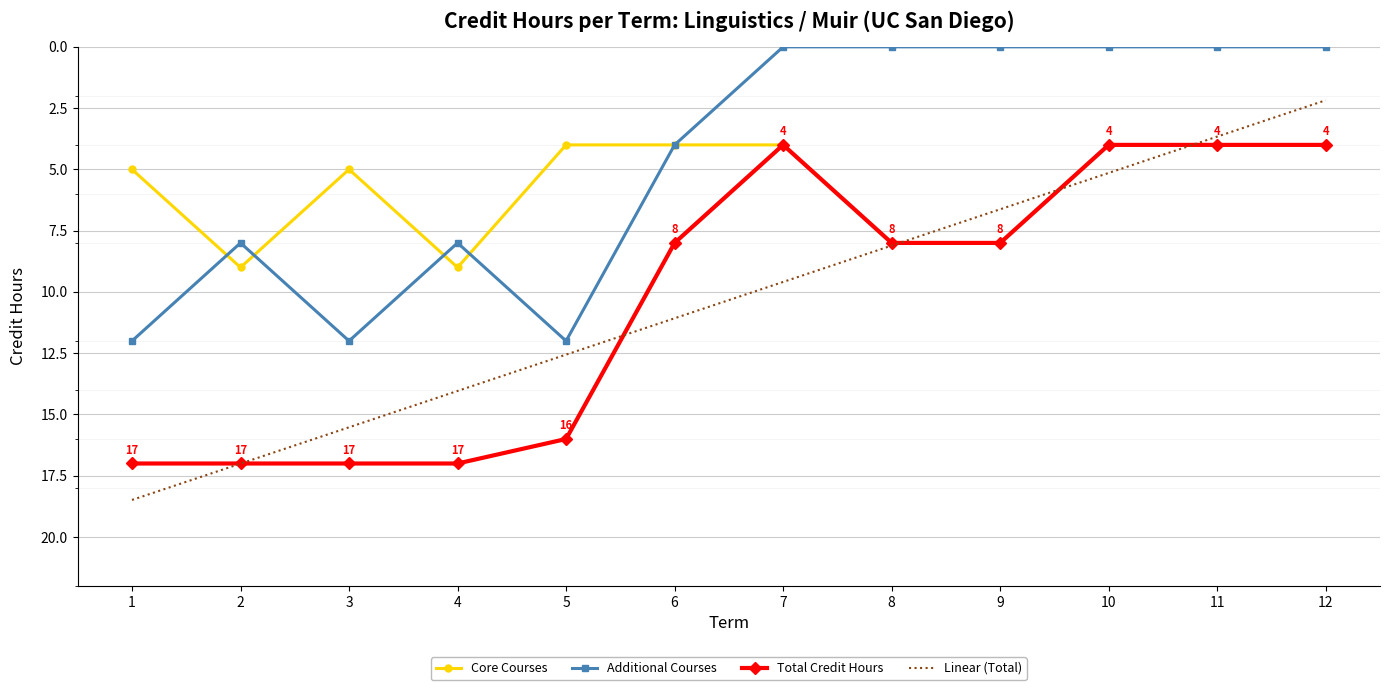

Where is the first local minimum for Additional Courses?

2